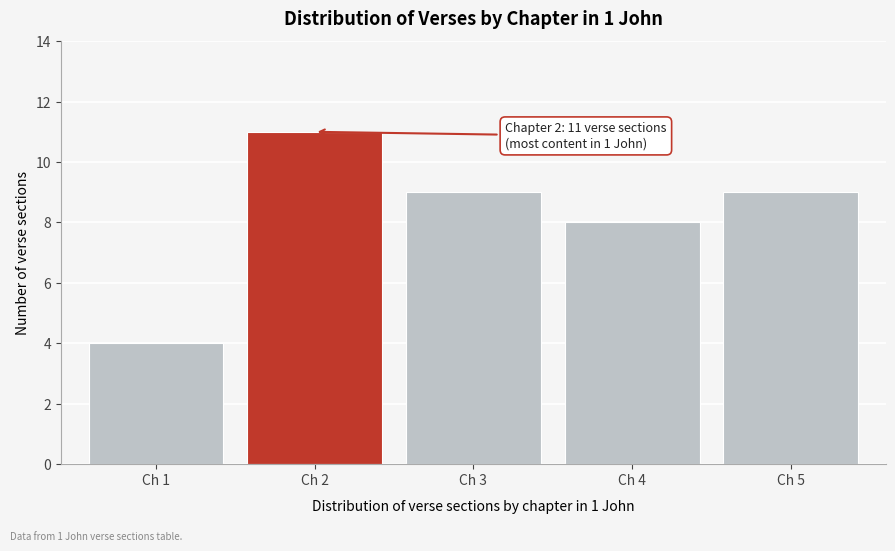

Reading left to right, transcribe all the data shown in this chart.

4	11	9	8	9